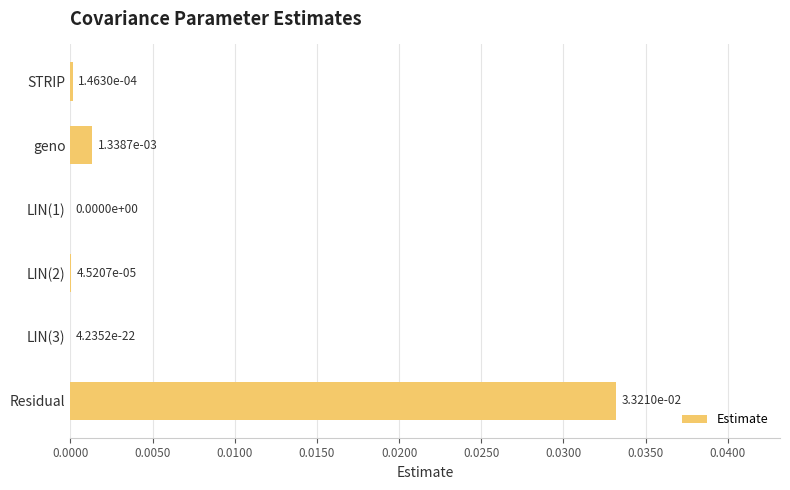

At which category does the chart reach its peak across all series?

Residual